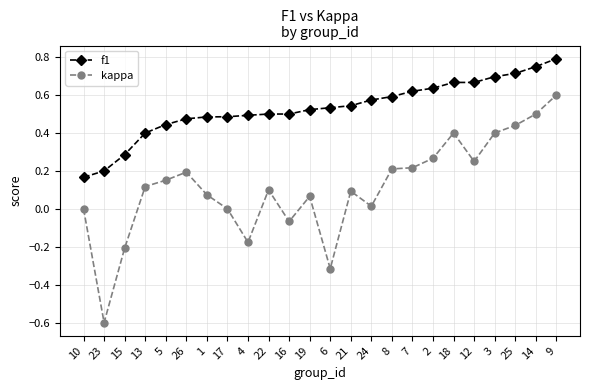

True or false: f1 and kappa intersect in this chart.

False